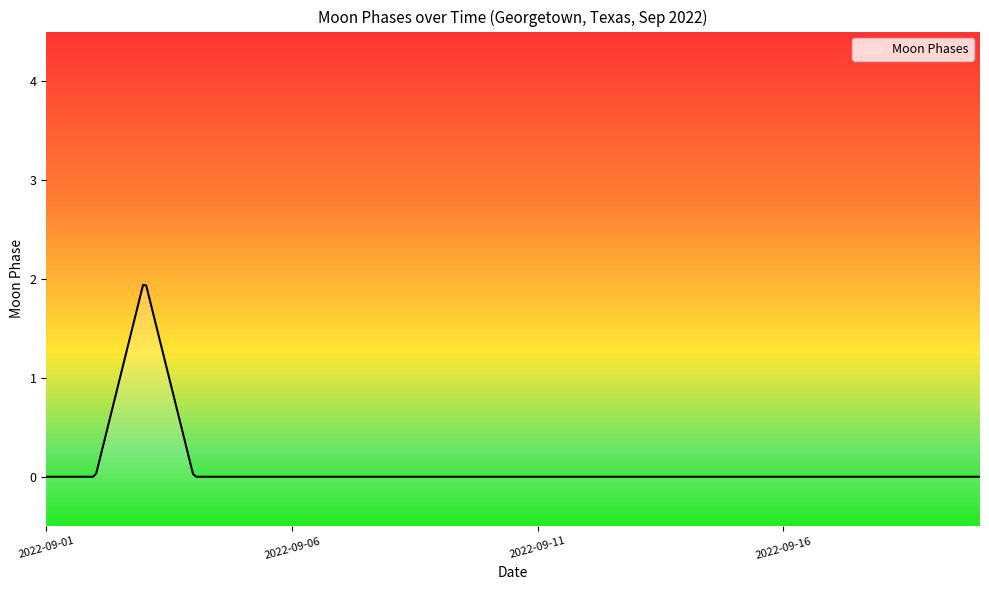

Rank the categories by value from lowest to highest.

2022-09-01, 2022-09-02, 2022-09-04, 2022-09-05, 2022-09-06, 2022-09-07, 2022-09-08, 2022-09-09, 2022-09-10, 2022-09-11, 2022-09-12, 2022-09-13, 2022-09-14, 2022-09-15, 2022-09-16, 2022-09-17, 2022-09-18, 2022-09-19, 2022-09-20, 2022-09-03